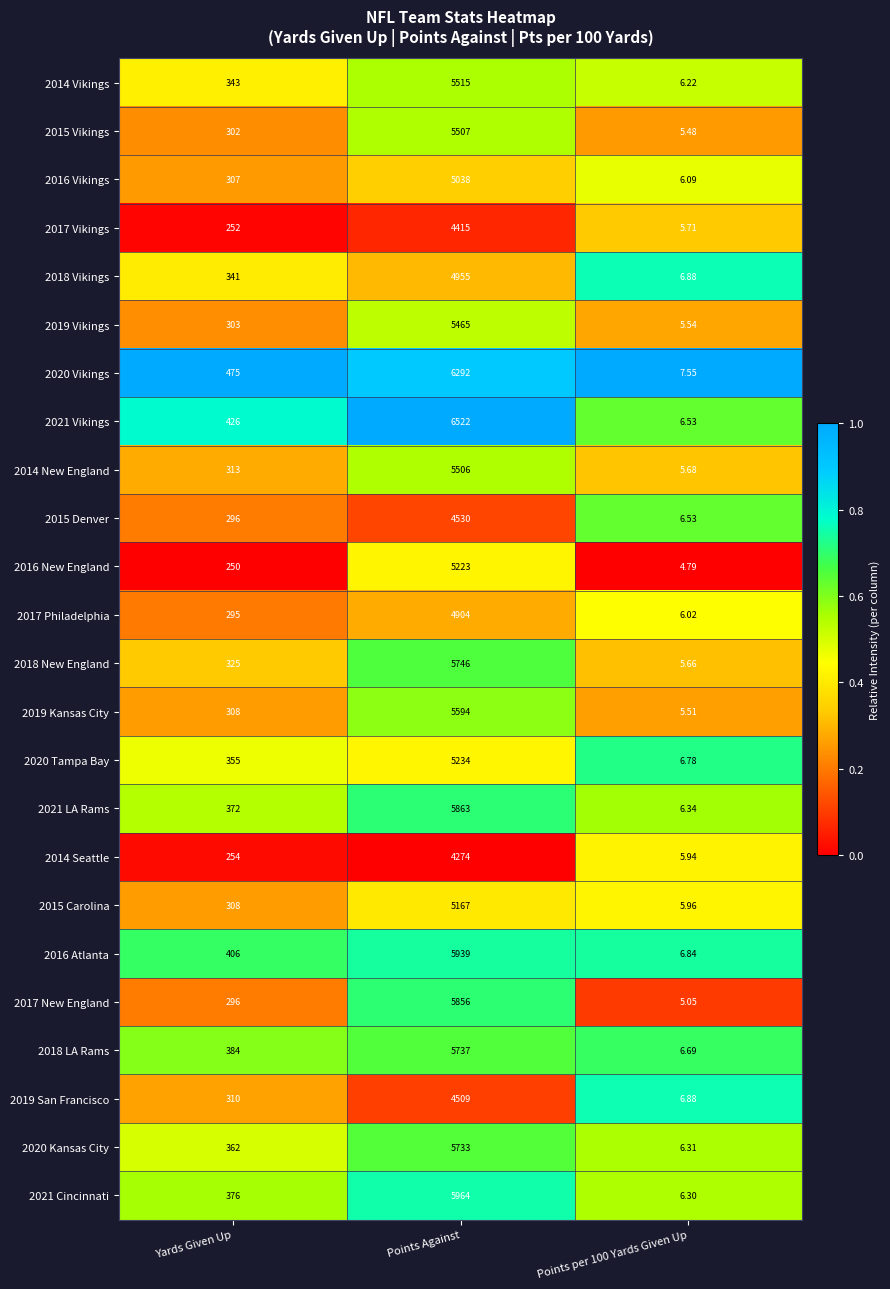

What is the spread (max minus min) of values at Yards Given Up?

225.0